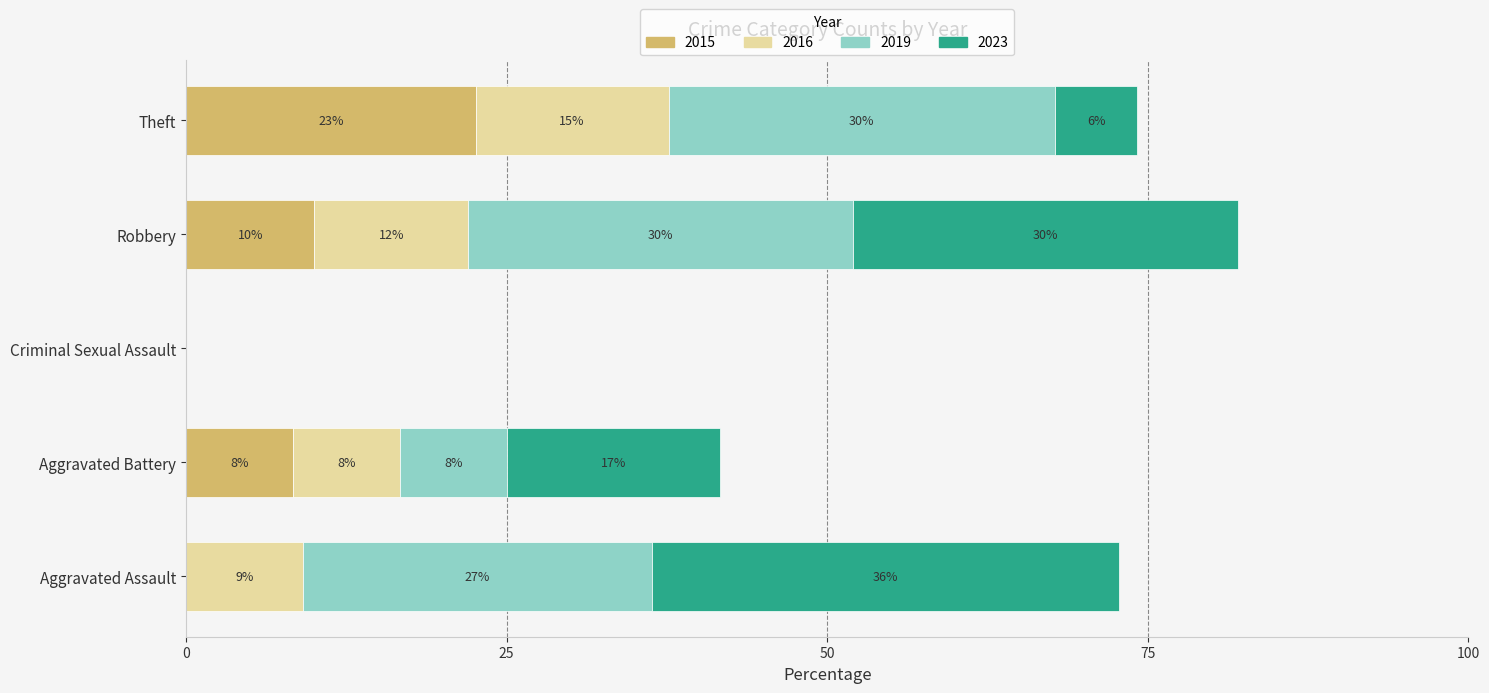

What are all the series names shown in the legend?

2015, 2016, 2019, 2023